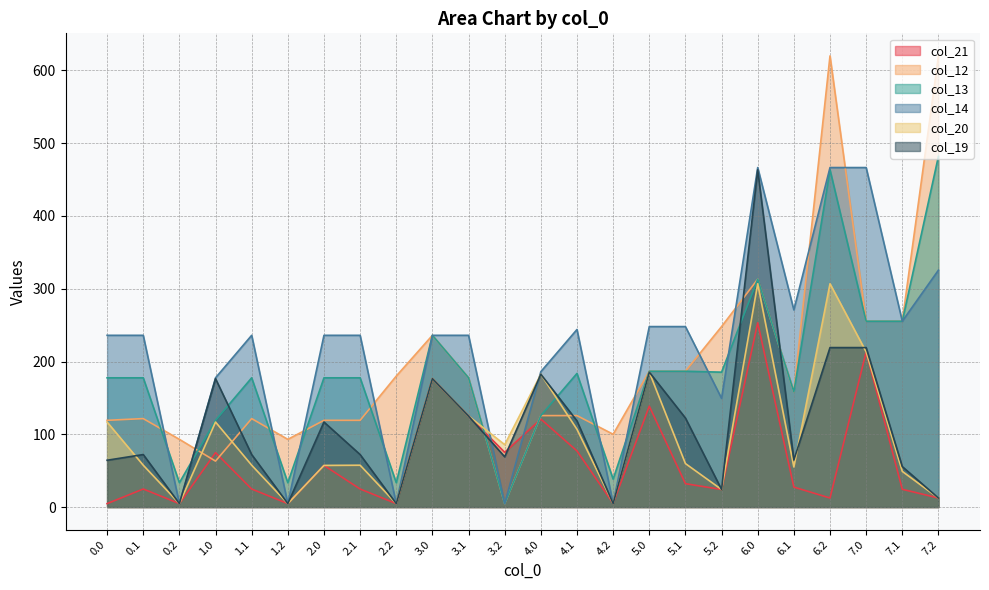

What are all the series names shown in the legend?

col_21, col_12, col_13, col_14, col_20, col_19